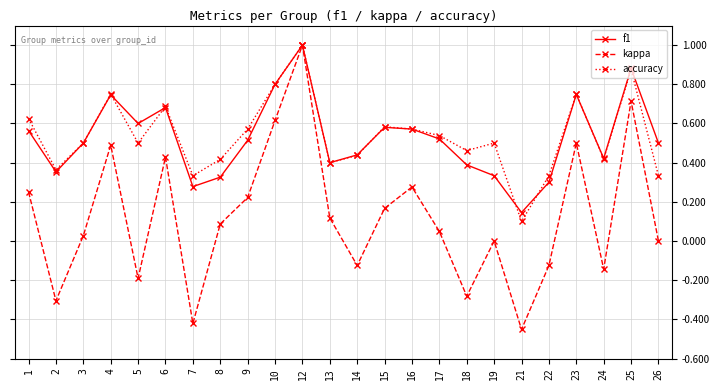

Which series has the largest range (max minus min)?

kappa